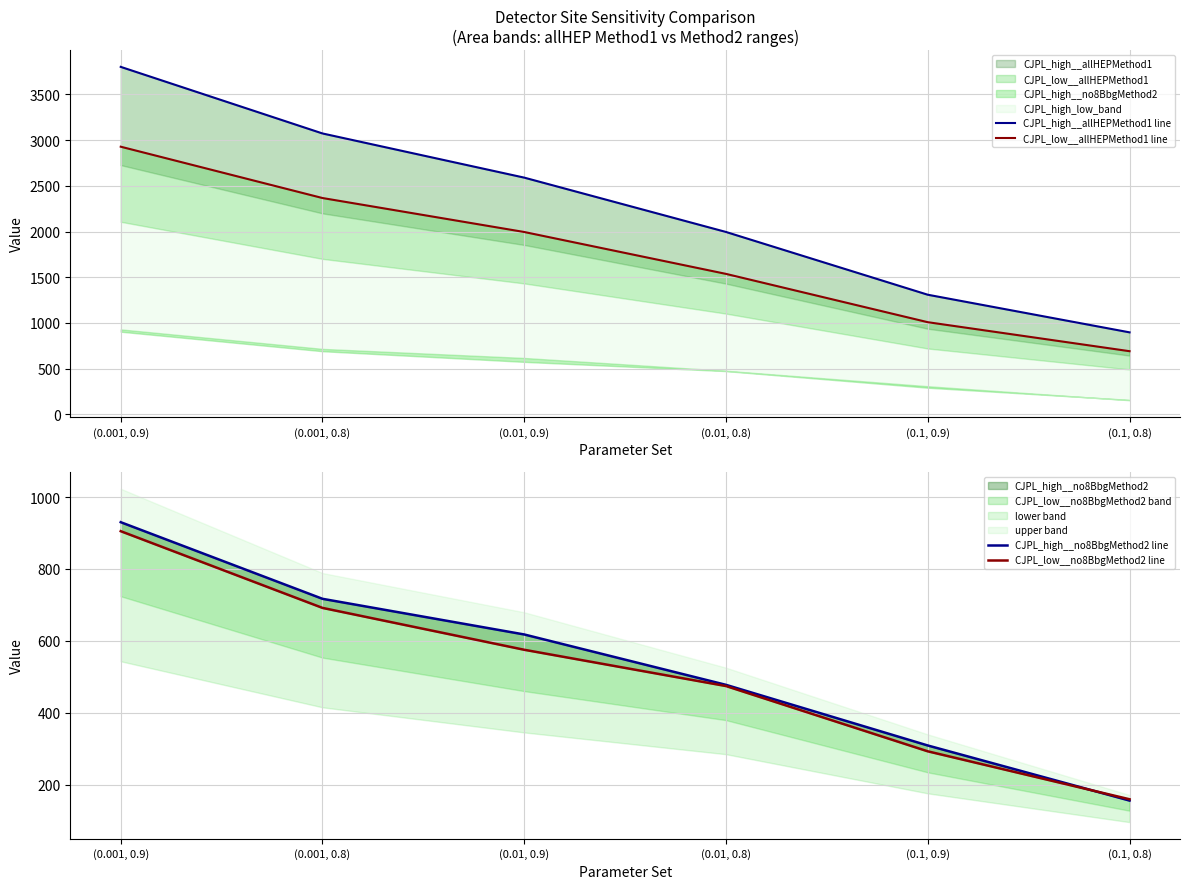

True or false: CJPL_high__allHEPMethod1 line and CJPL_high__no8BbgMethod2 line intersect in this chart.

False